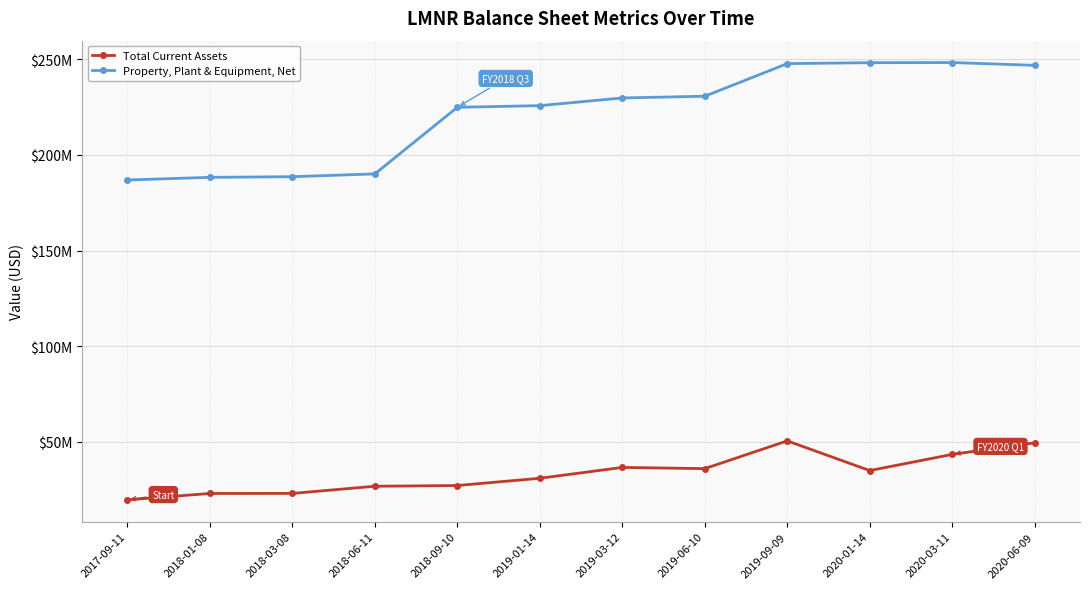

Does the chart display data point markers on the line(s)?

Yes